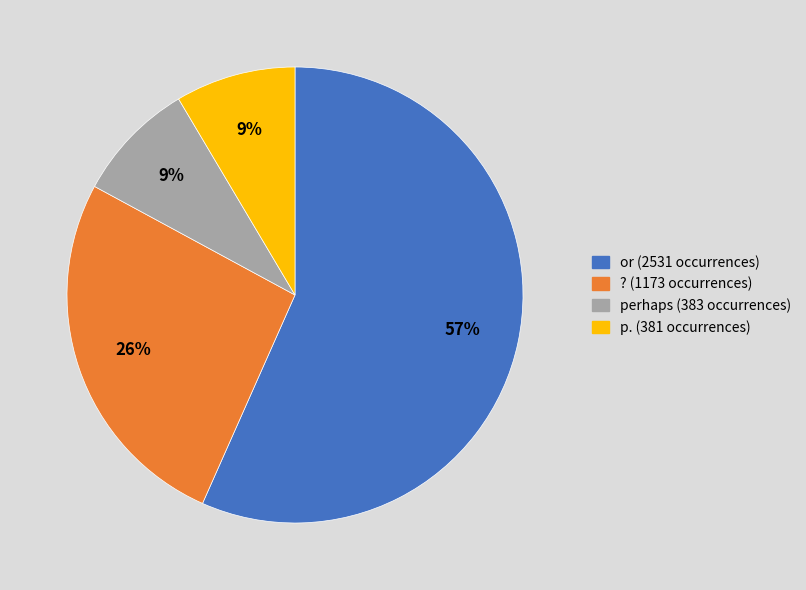

To the nearest percent, what is the average slice percentage?

25%